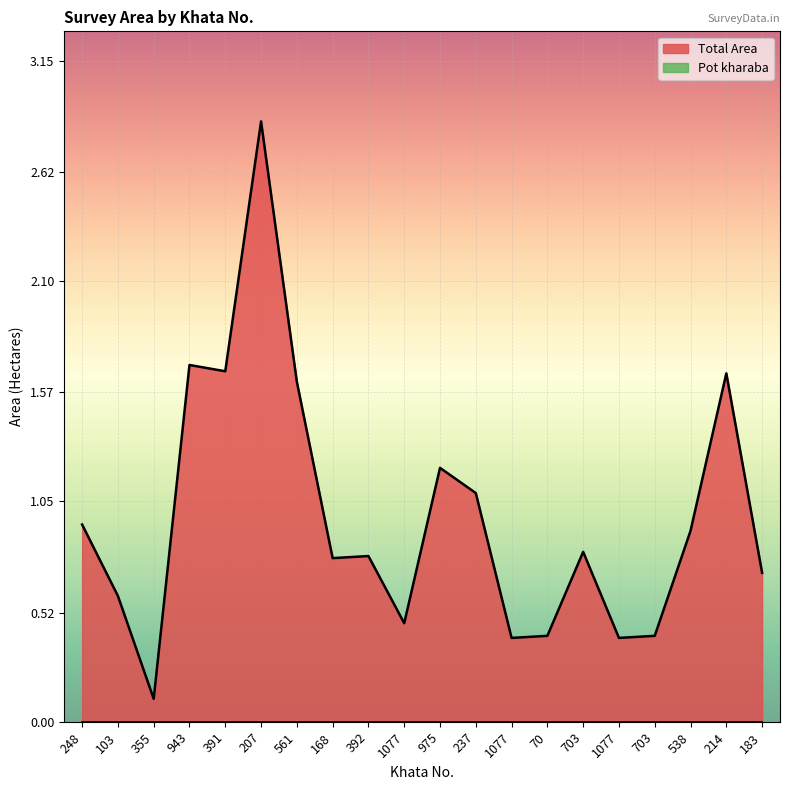

Which category has the highest value across all series?

207